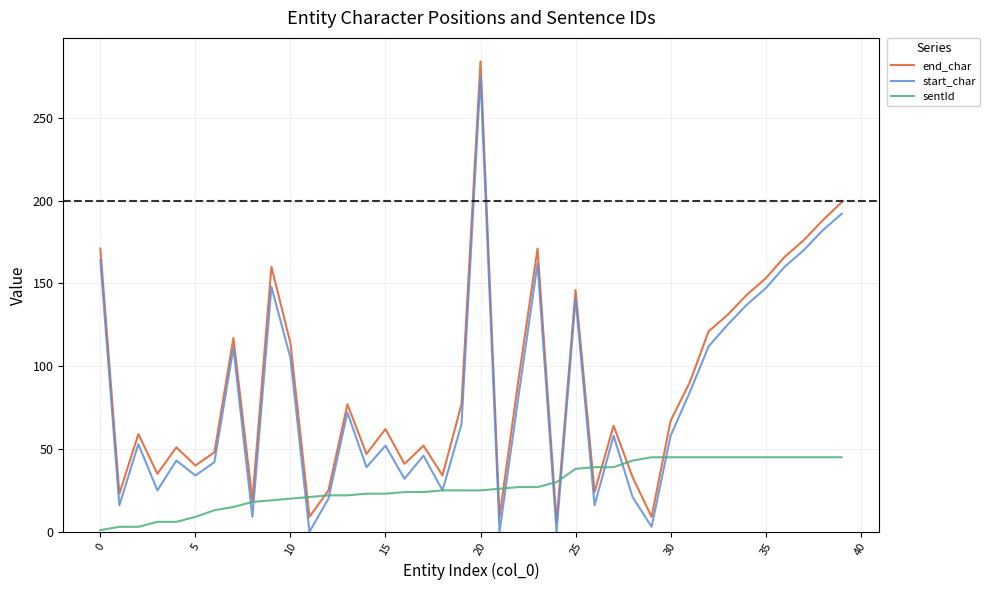

What is the average value of the start_char series?

81